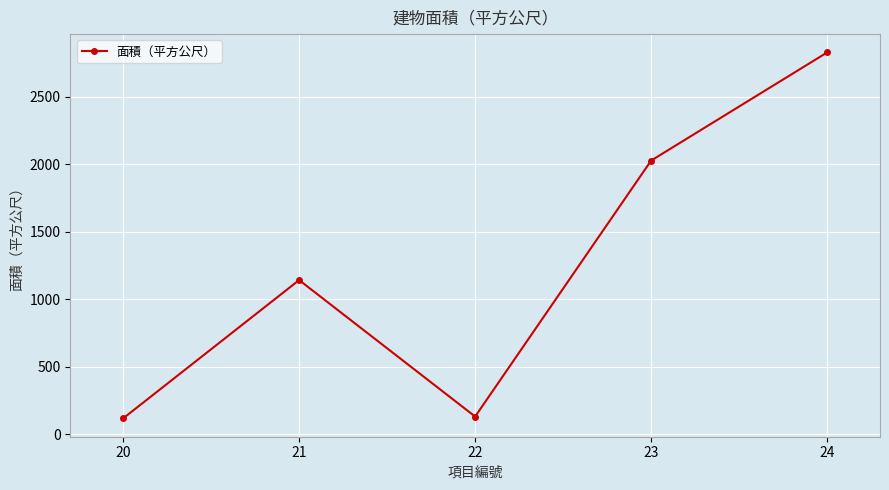

What is the change in value from 22 to 24?

+2694.8